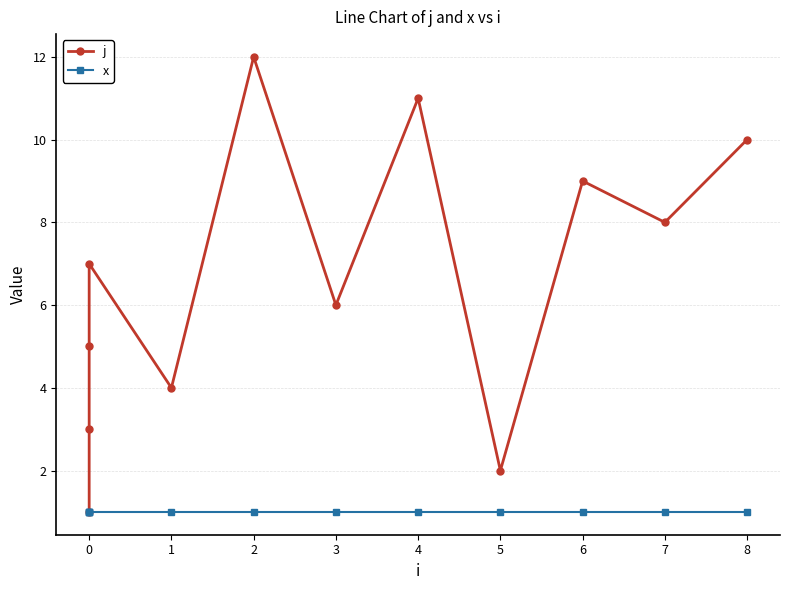

True or false: j and x cross at least once.

False